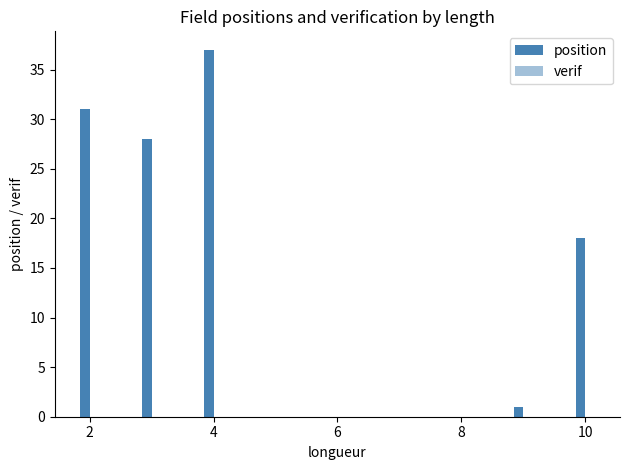

What is the difference between the highest and lowest values at 4?

12